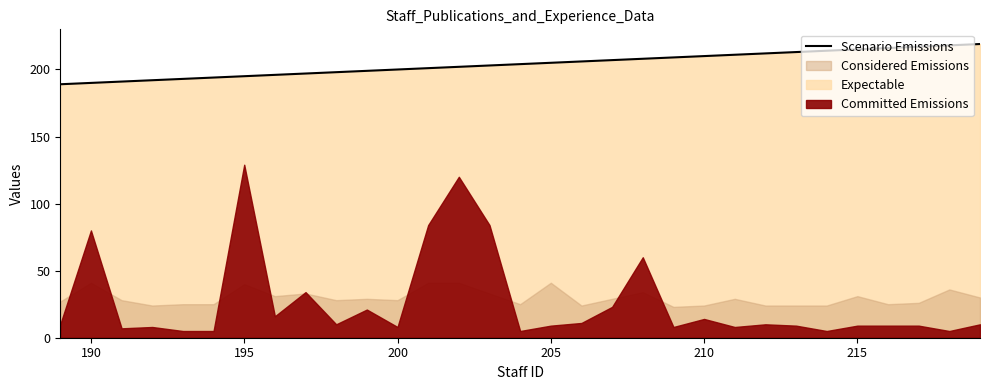

What is the minimum value for Scenario Emissions?

189